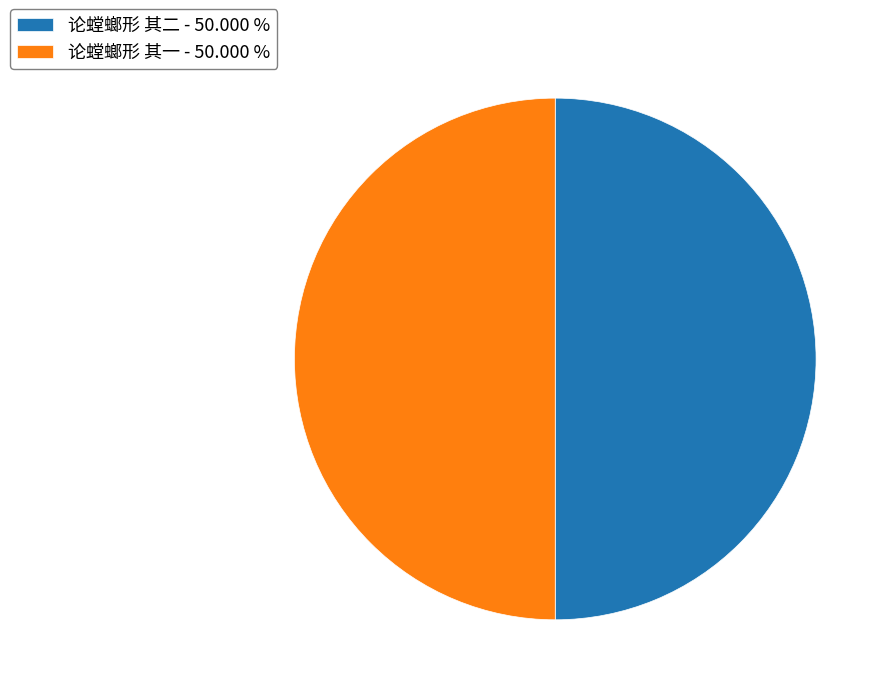

Is it true that 论螳螂形 其二 is 36% of the pie?

False